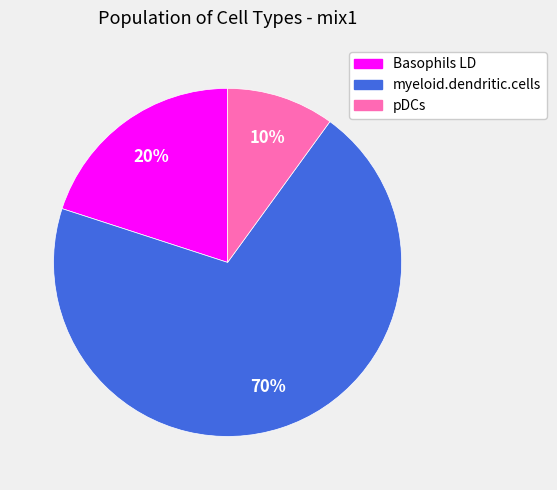

Which category accounts for the majority?

myeloid.dendritic.cells